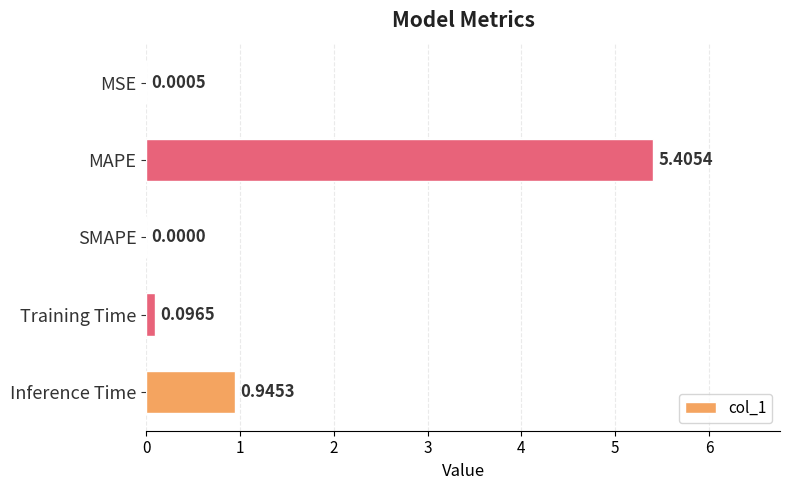

What is the sum of all values?

6.4